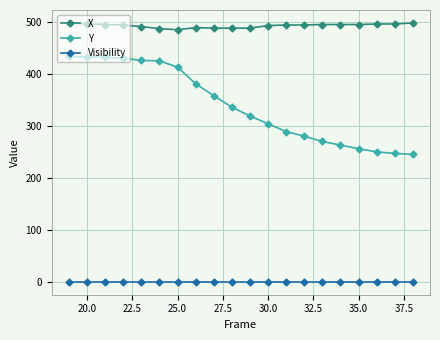

True or false: Y and Visibility intersect in this chart.

False